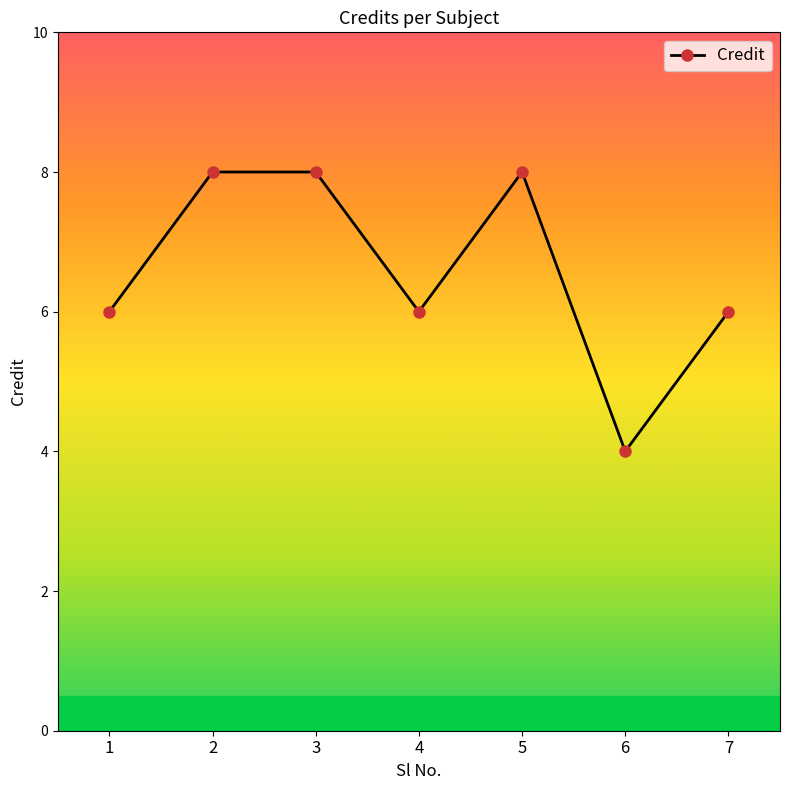

Reading left to right, extract all data points from this chart.

6	8	8	6	8	4	6